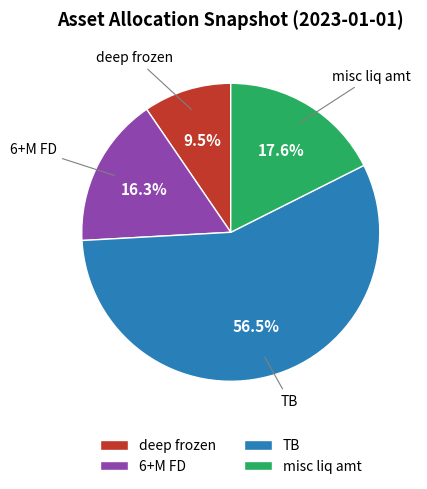

Rank the categories by value from lowest to highest.

deep frozen, 6+M FD, misc liq amt, TB